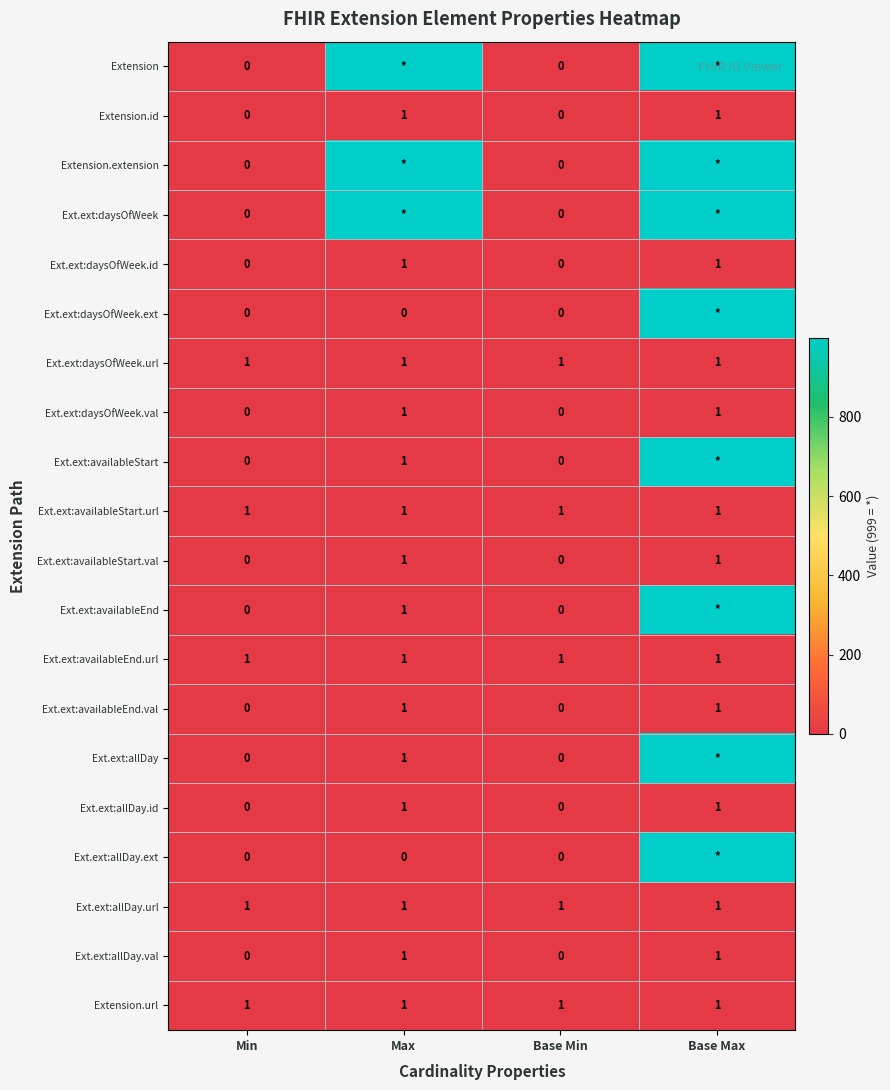

True or false: Ext.ext:allDay.val has a value of -1 at Base Min.

False